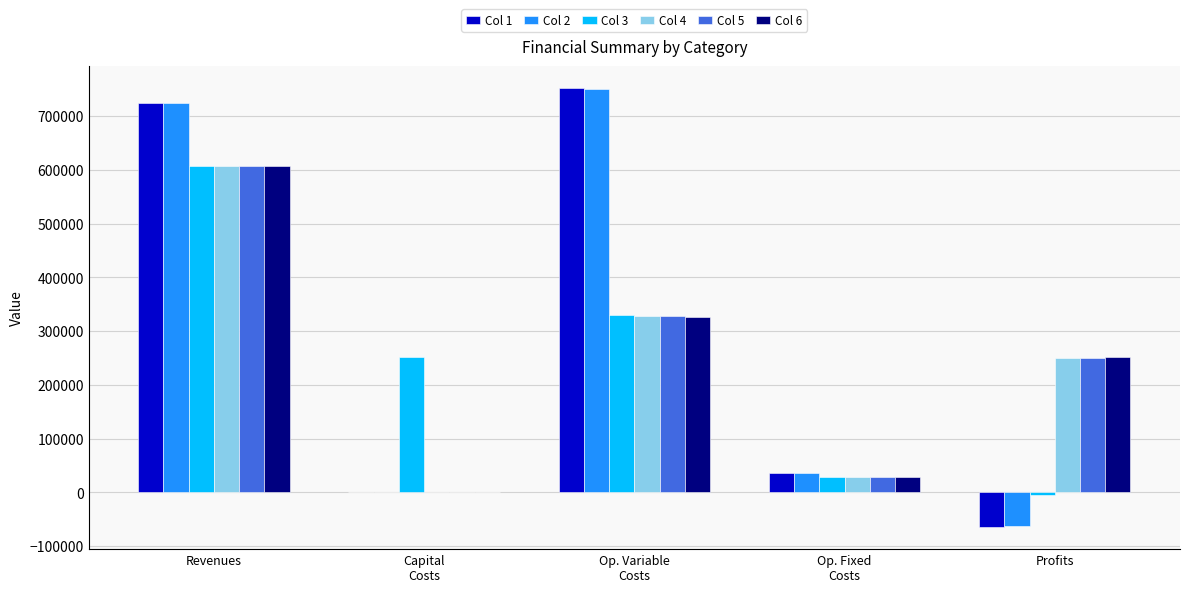

Which category has the highest value in the Col 3 series?

Revenues